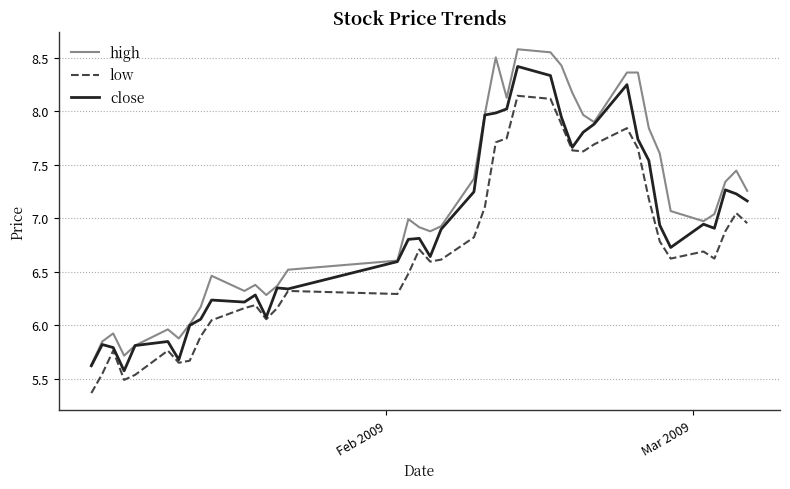

Which series has the largest range (max minus min)?

high